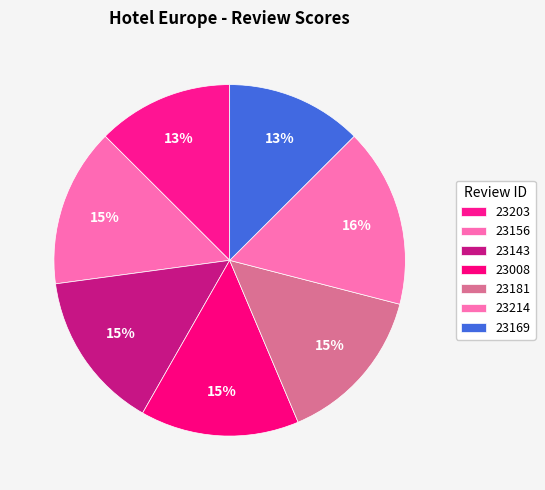

To the nearest percent, what portion does 23214 represent?

16%